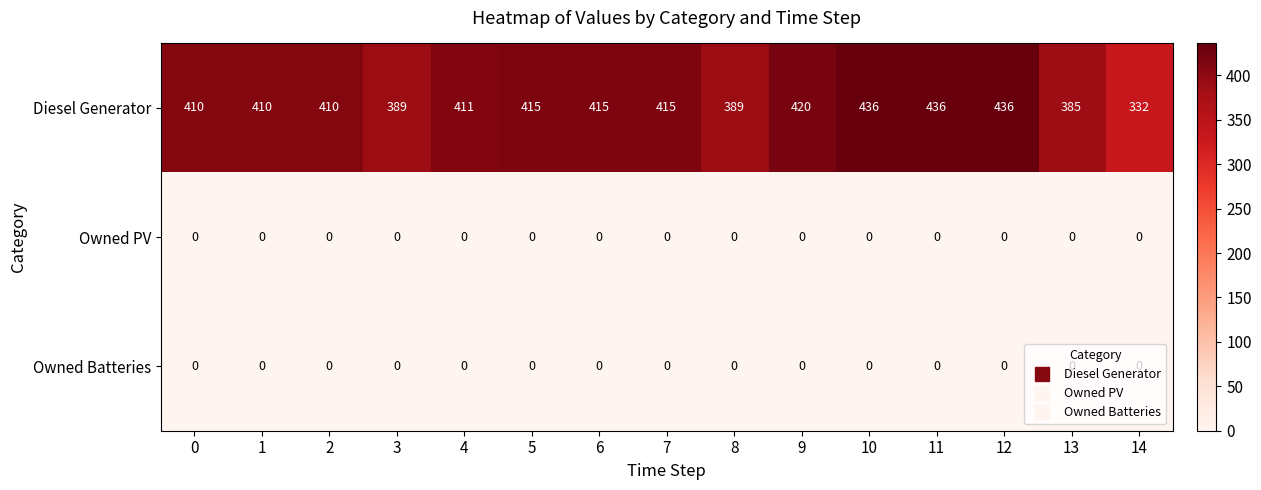

Which series has the widest spread of values?

Diesel Generator